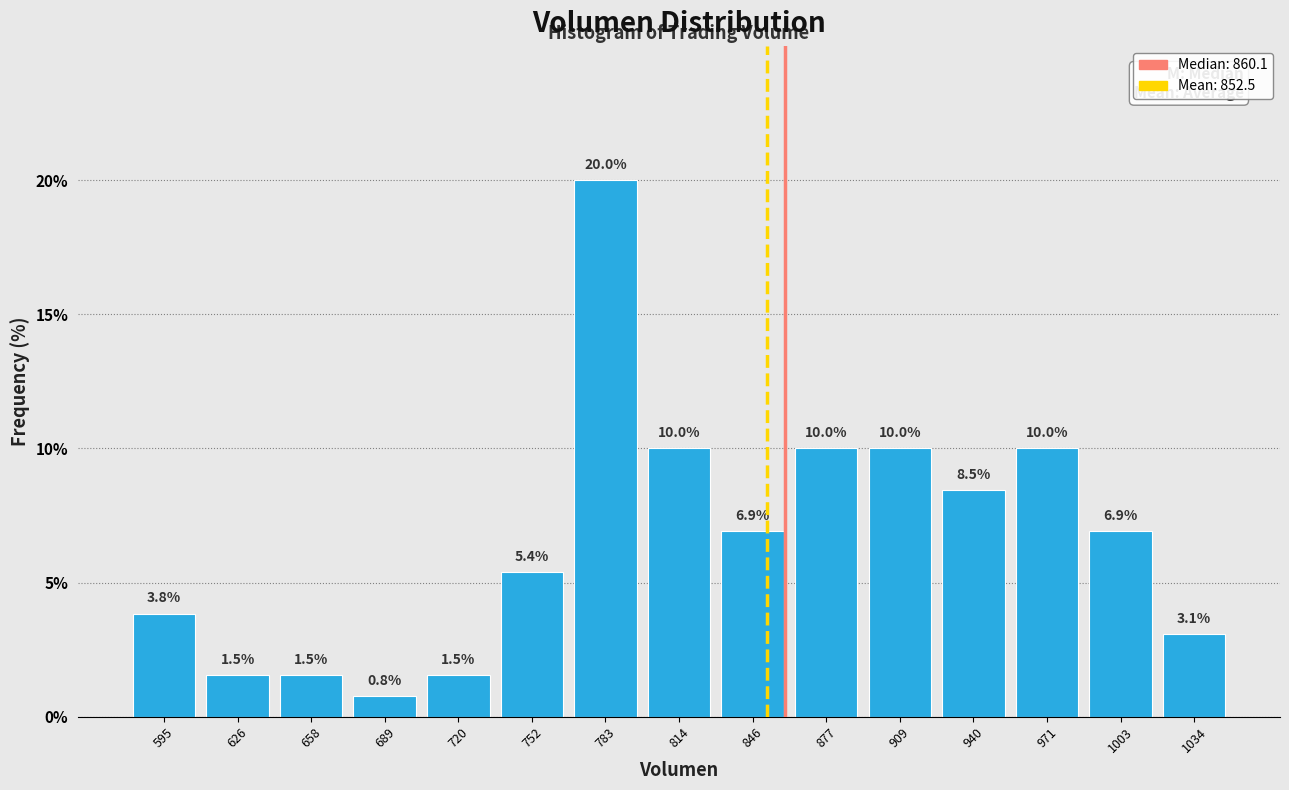

Reading left to right, transcribe this chart: for each bar, give the range it covers on the x-axis and its height. The bar edges are not printed on the chart, so give them approximately, as read against the axis.

580 to 610: 3.8
610 to 640: 1.5
640 to 675: 1.5
675 to 705: 0.8
705 to 735: 1.5
735 to 770: 5.4
770 to 800: 20.0
800 to 830: 10.0
830 to 860: 6.9
860 to 895: 10.0
895 to 925: 10.0
925 to 955: 8.5
955 to 985: 10.0
985 to 1020: 6.9
1020 to 1050: 3.1